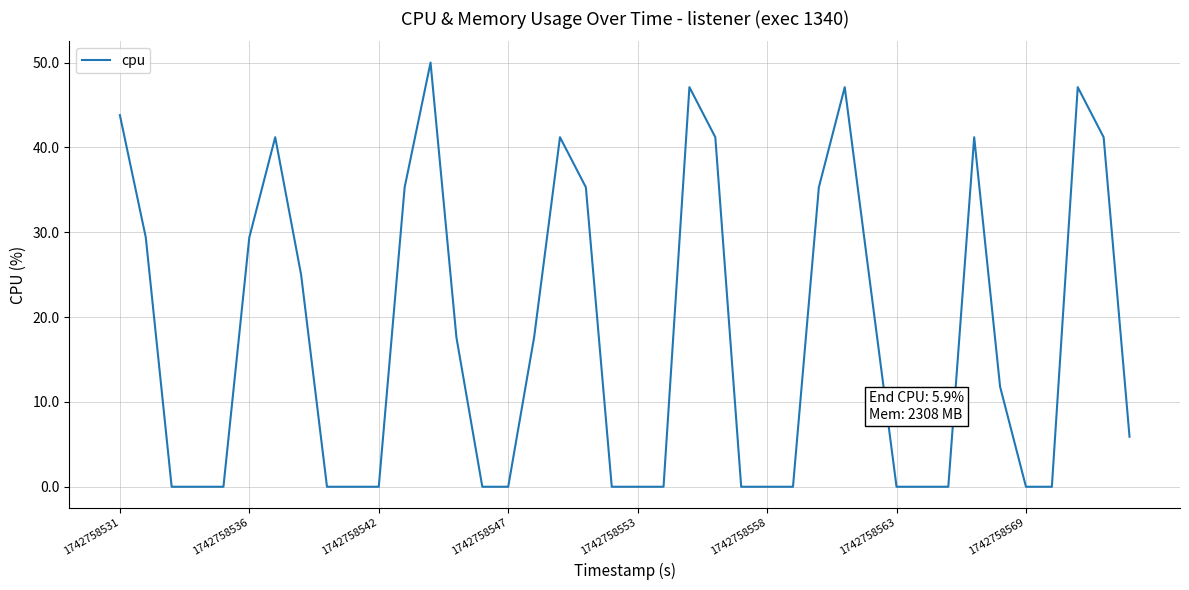

What is the maximum value shown in the chart?

50.0